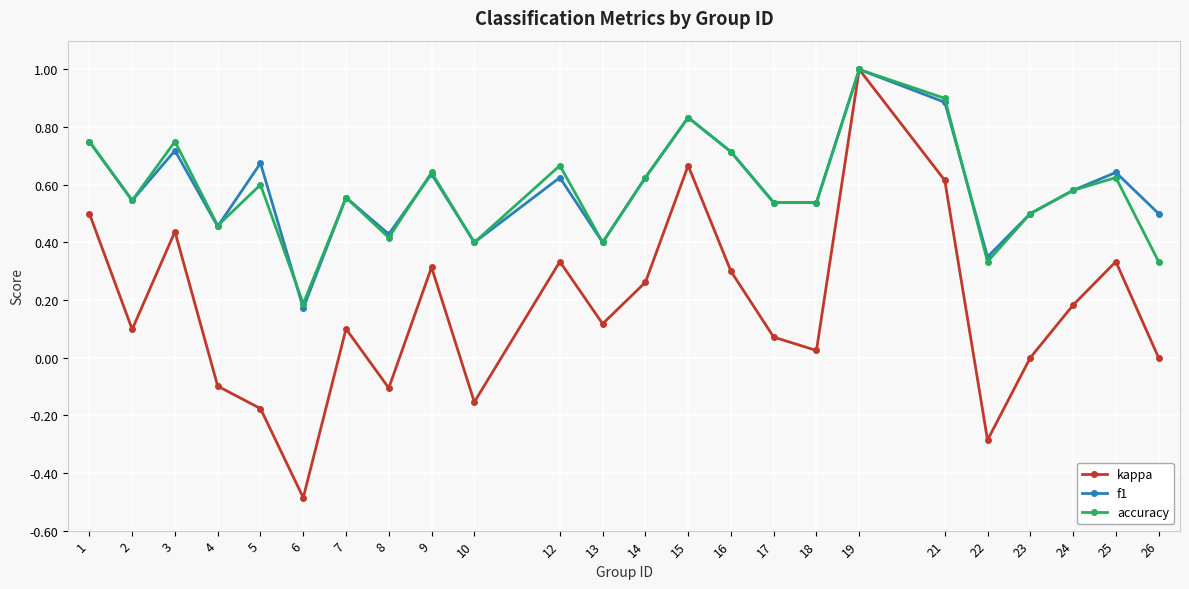

True or false: kappa has more than 2 interior local peaks.

True